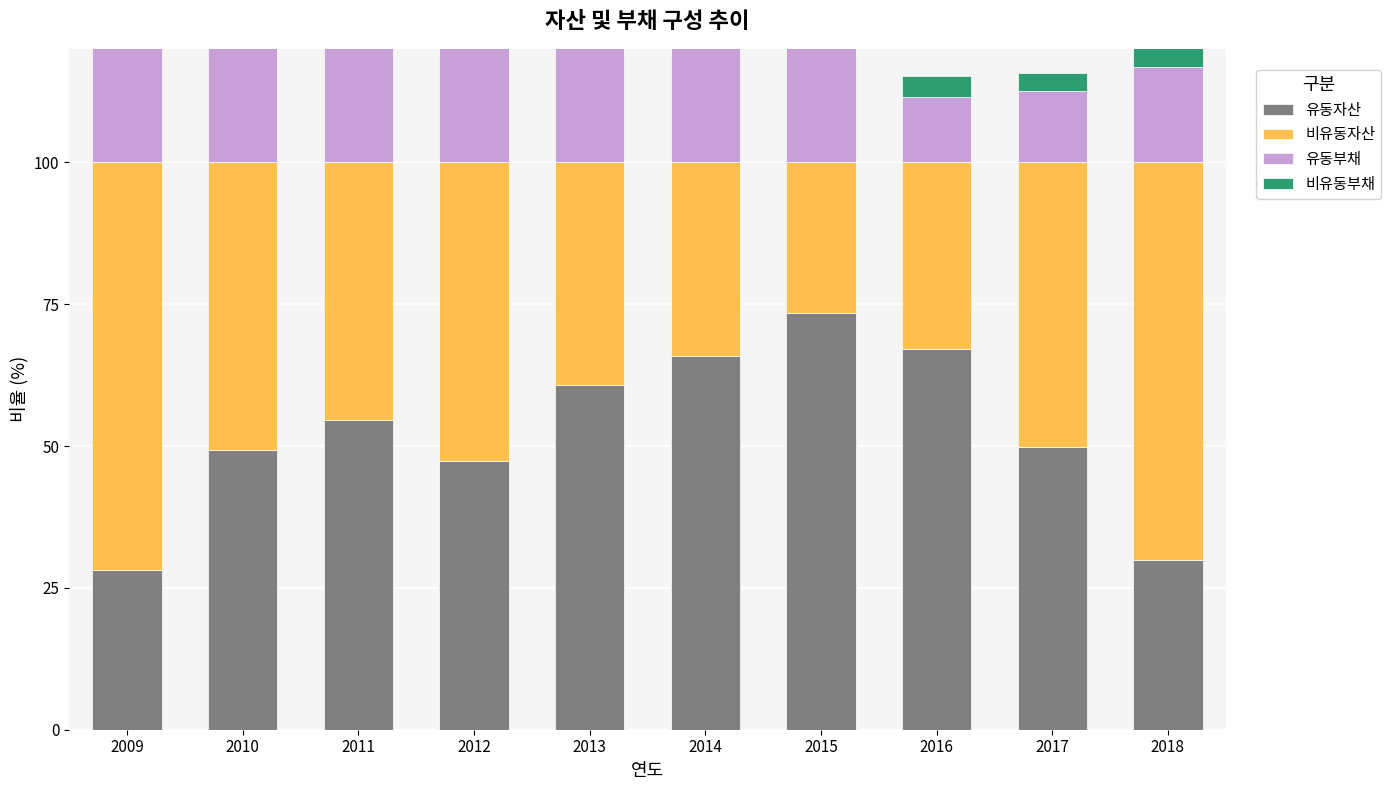

What is the value of the 유동자산 bar at the 7th from the left?

73.5